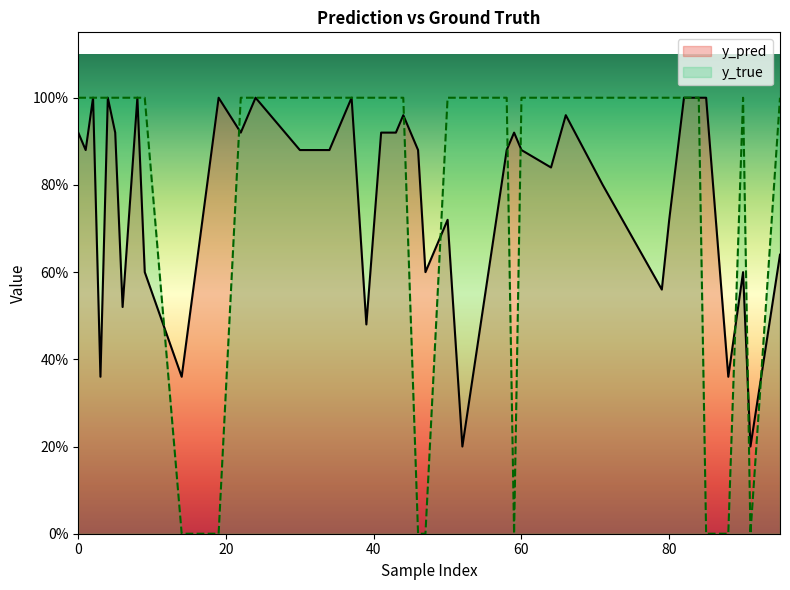

Between 24 and 3, which series saw the biggest shift?

y_pred